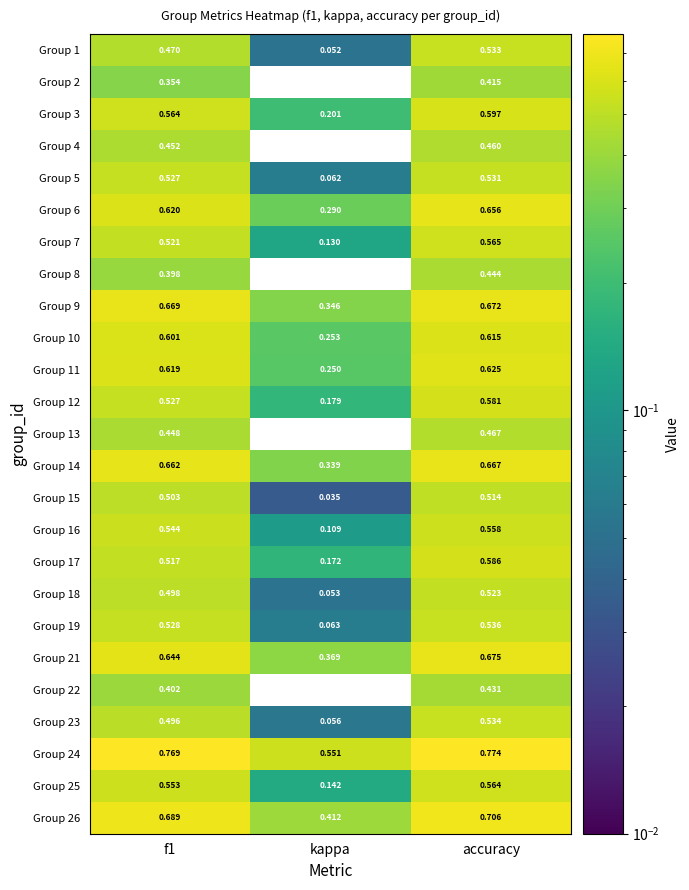

Which series has the largest total across all categories?

Group 24